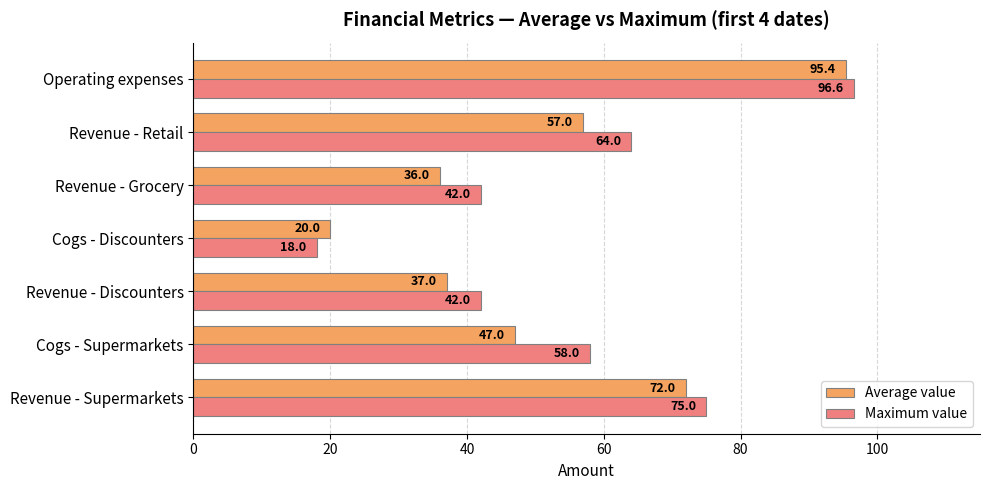

What are all the series names shown in the legend?

Average value, Maximum value